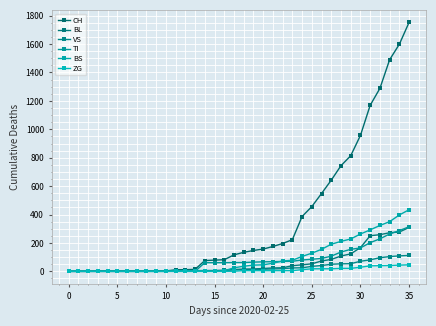

What is the label of the 21st point from the right?

15